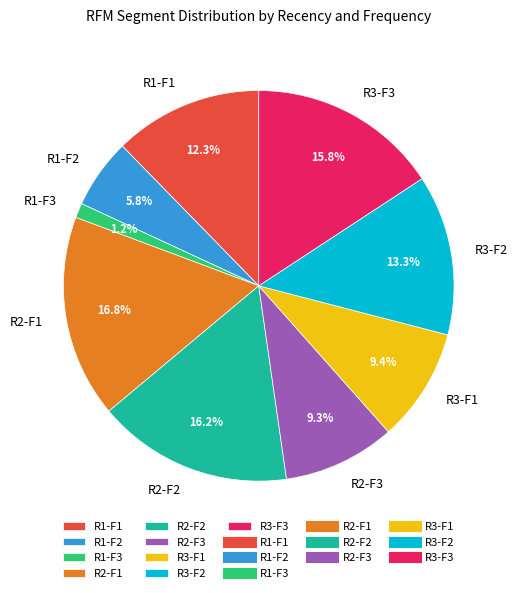

Approximately how many times larger is the value at R1-F3 compared to R2-F1?

0.1